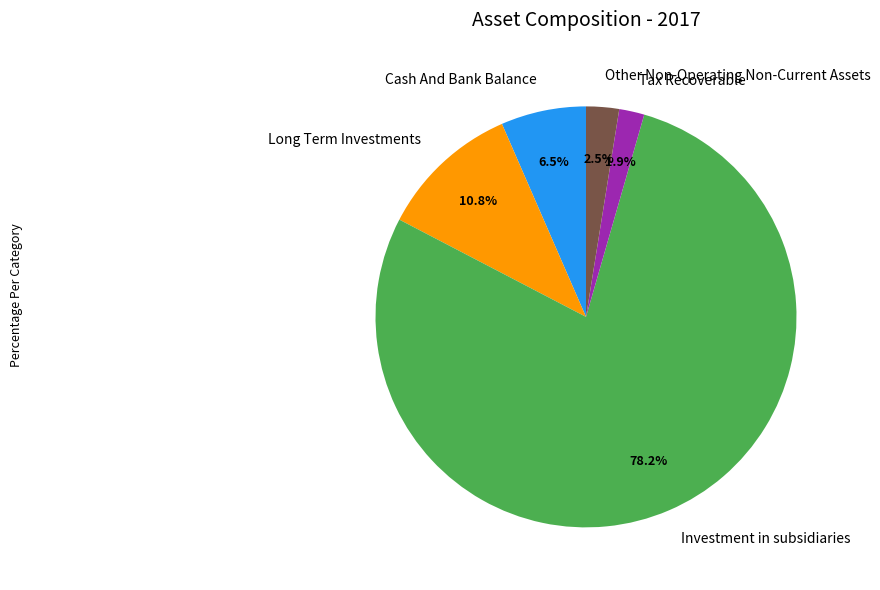

Rank the categories by value from highest to lowest.

Investment in subsidiaries, Long Term Investments, Cash And Bank Balance, Other Non-Operating Non-Current Assets, Tax Recoverable